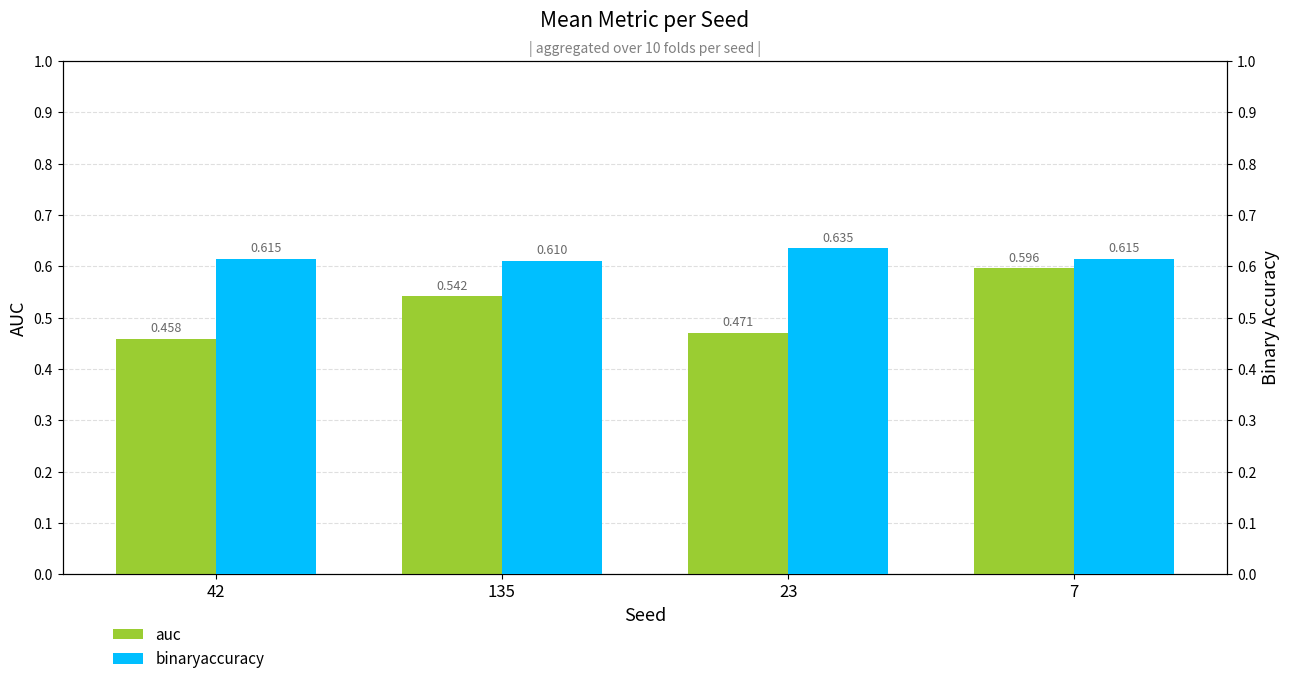

Which category has the lowest value across all series?

42